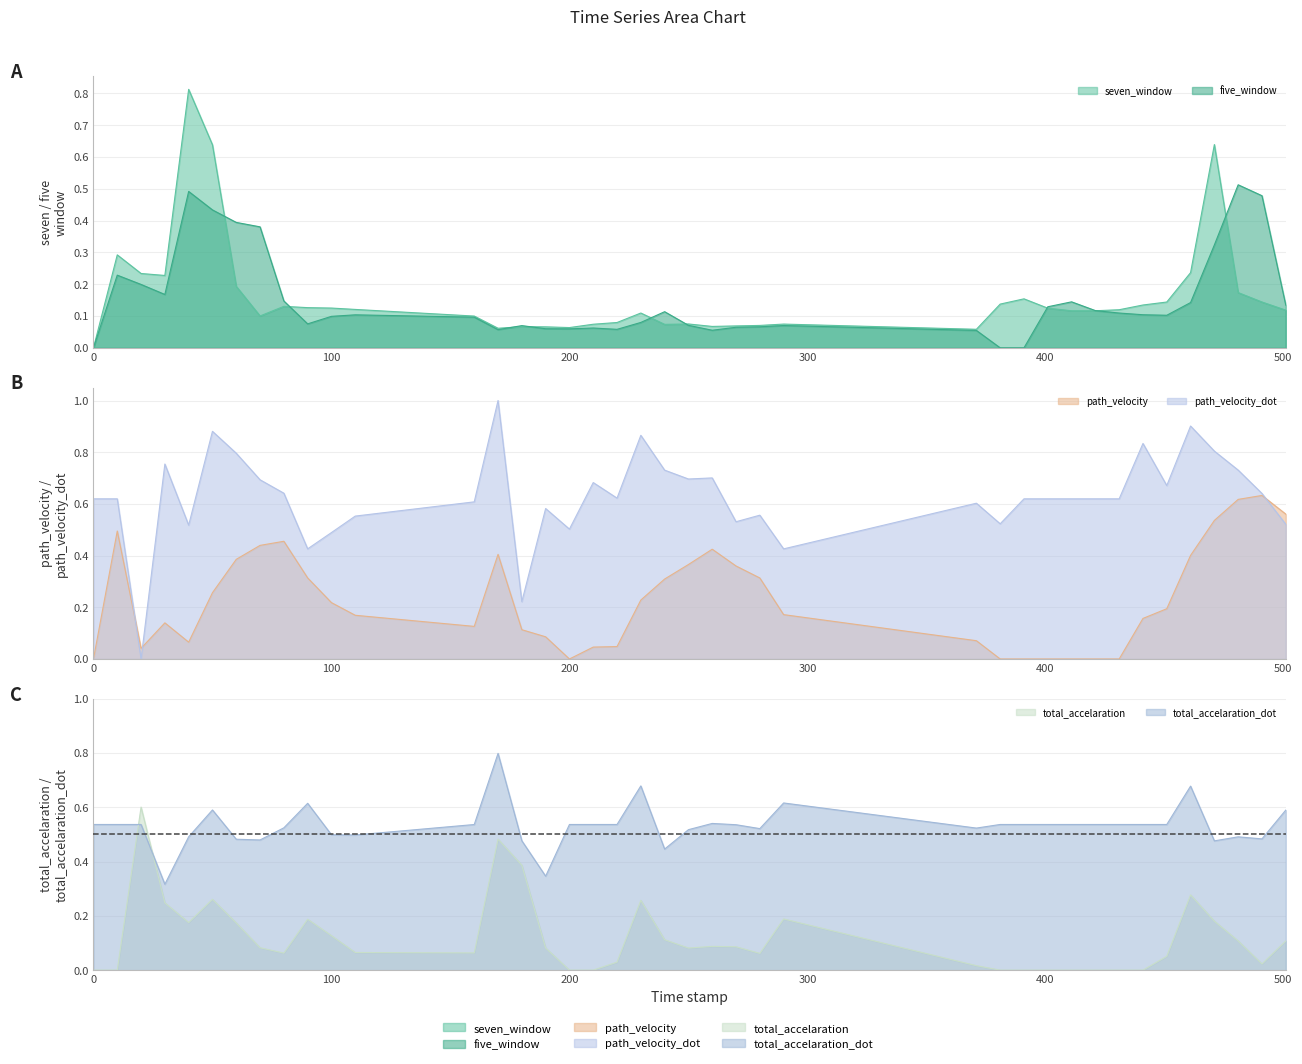

What is the difference between the maximum and minimum values in the seven_window series?

0.8